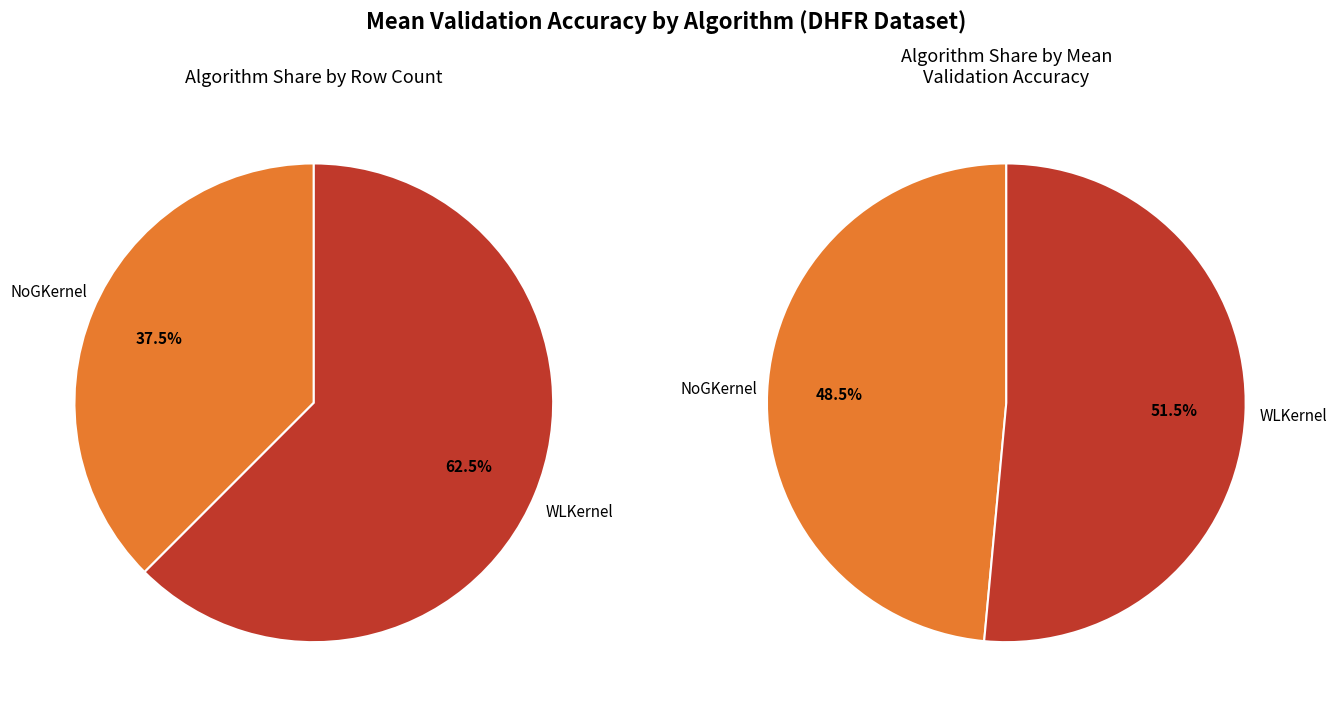

Count the number of slices in the pie.

2